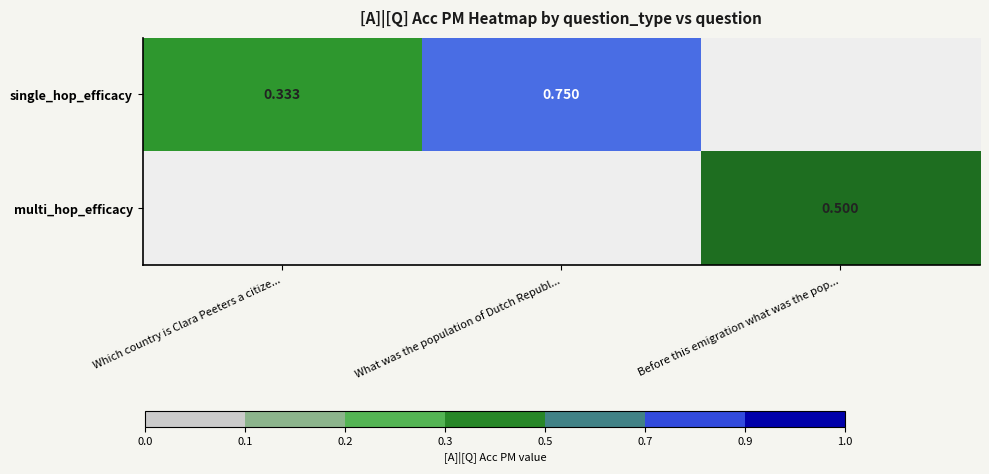

Is the value of single_hop_efficacy at Which country is Clara Peeters a citize... greater than the value of multi_hop_efficacy at Before this emigration what was the pop...?

No